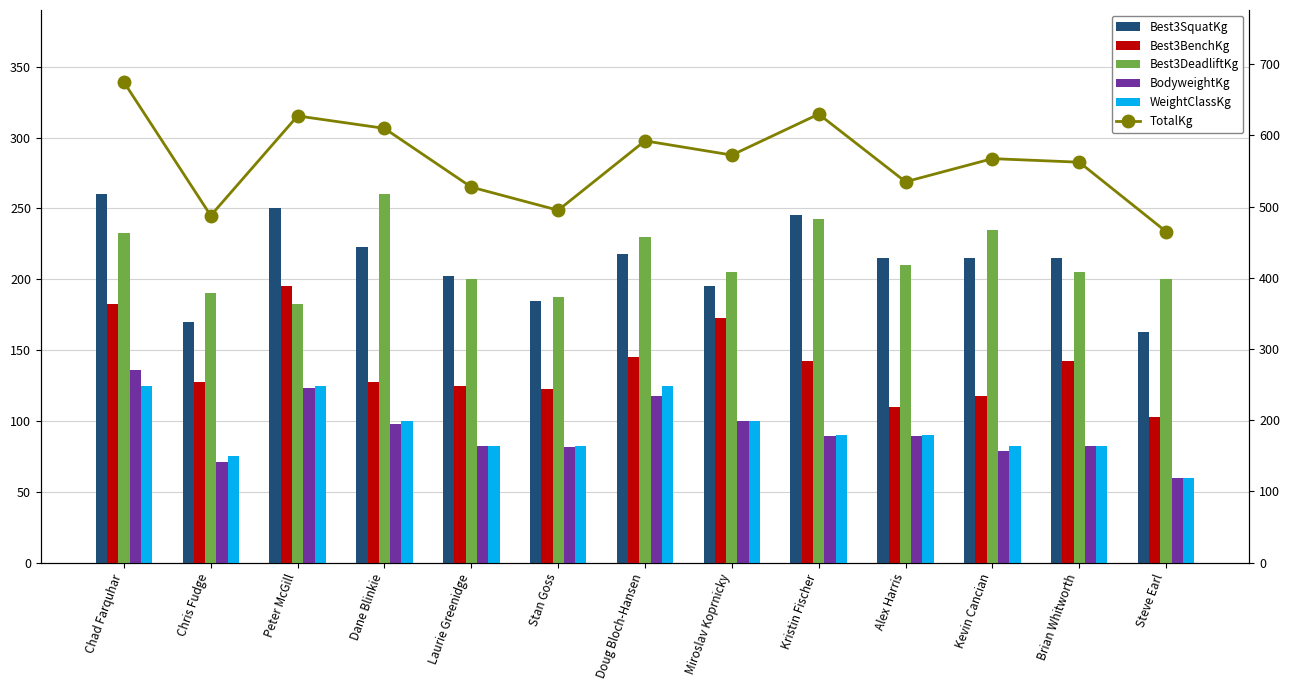

Rank the categories by Best3DeadliftKg value from highest to lowest.

Dane Blinkie, Kristin Fischer, Kevin Cancian, Chad Farquhar, Doug Bloch-Hansen, Alex Harris, Miroslav Koprnicky, Brian Whitworth, Laurie Greenidge, Steve Earl, Chris Fudge, Stan Goss, Peter McGill